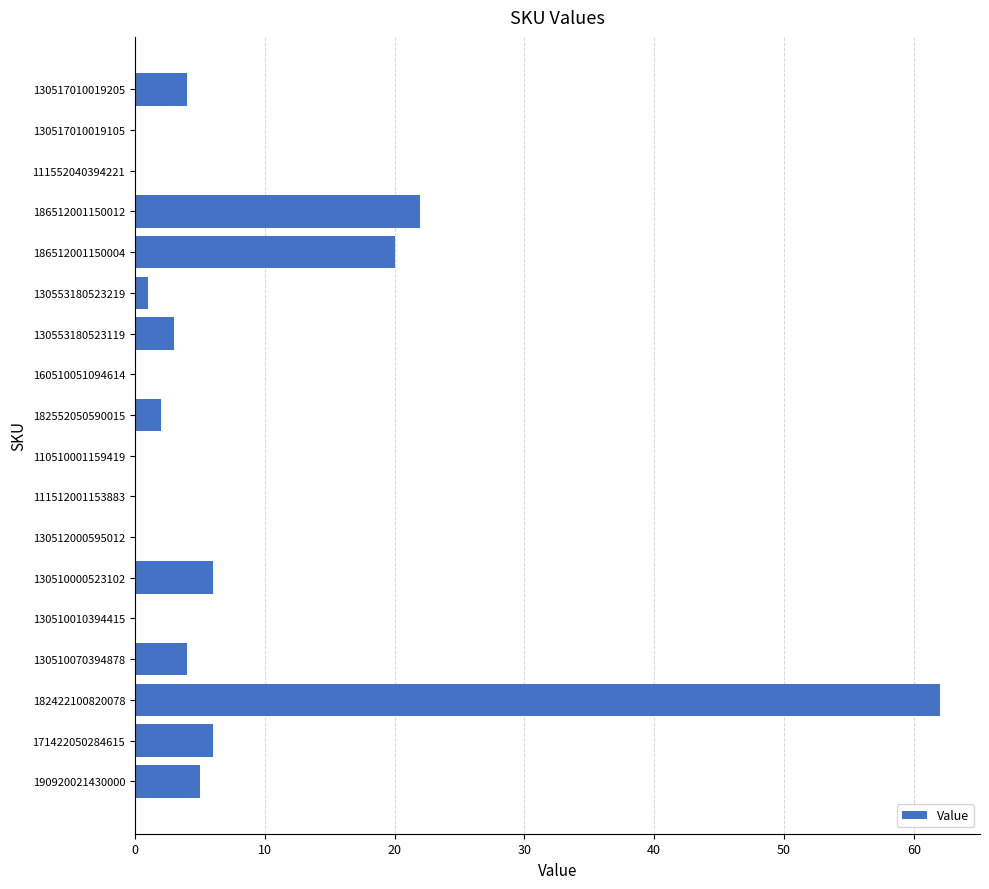

Is it true that the value at 190920021430000 is 8?

False